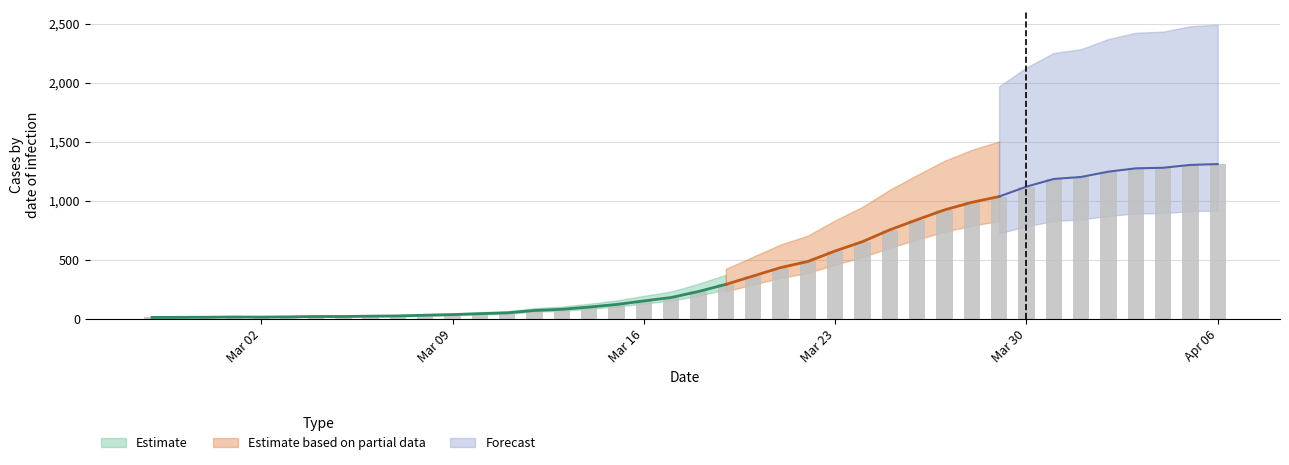

What is the greatest value displayed?

1312